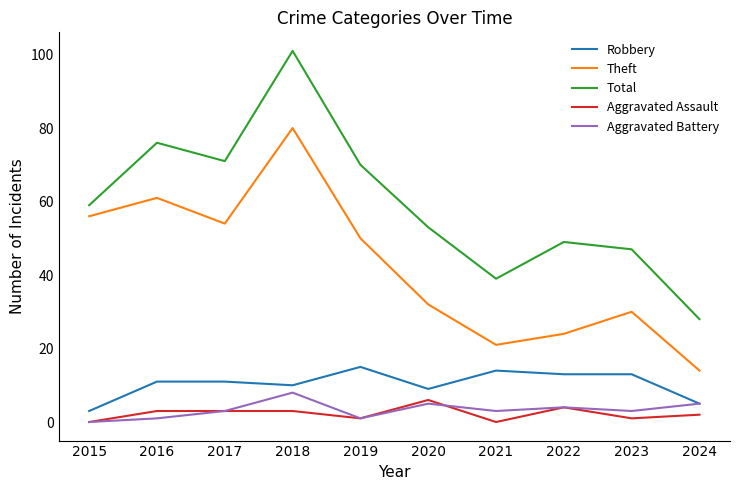

Which series has the largest range (max minus min)?

Total